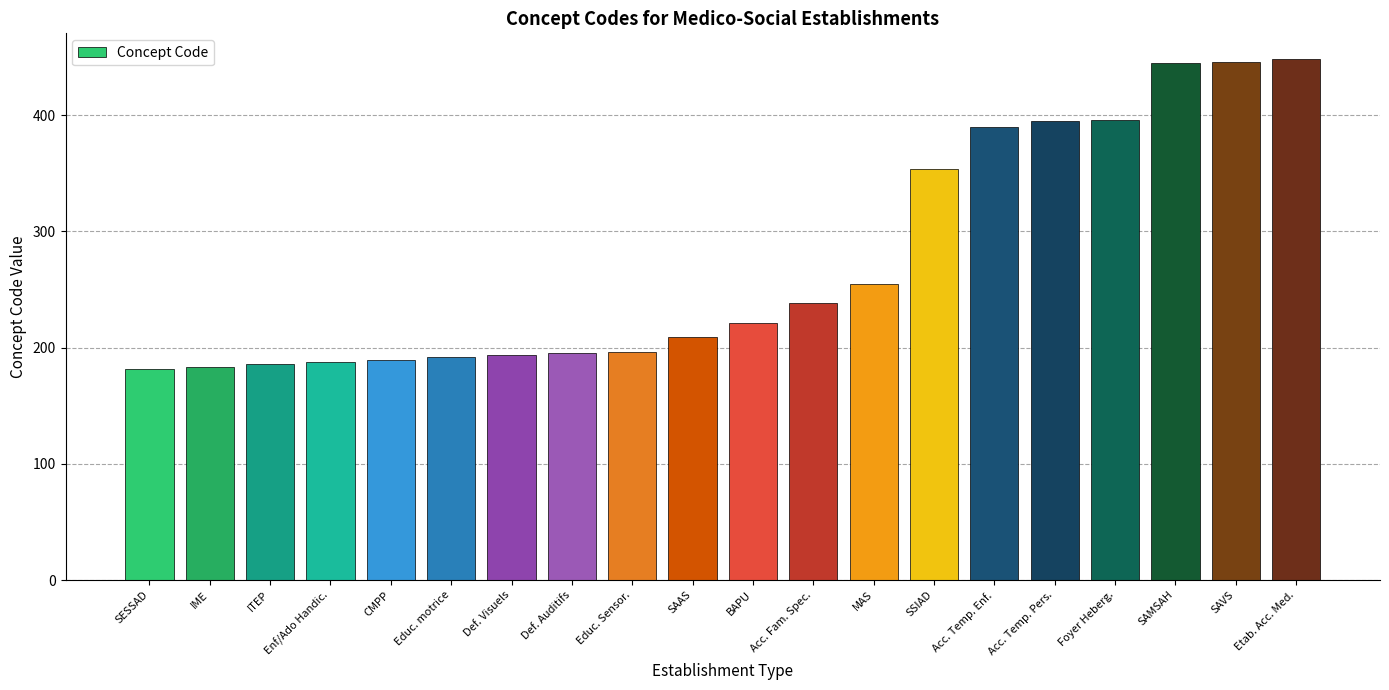

What is the maximum value shown in the chart?

448